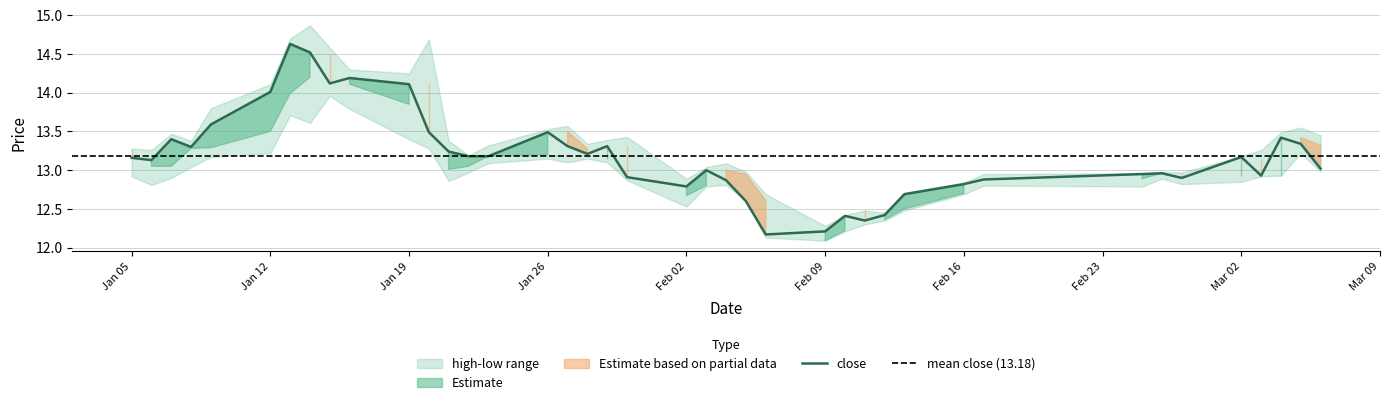

At which label does high first exceed 13?

2015-01-05